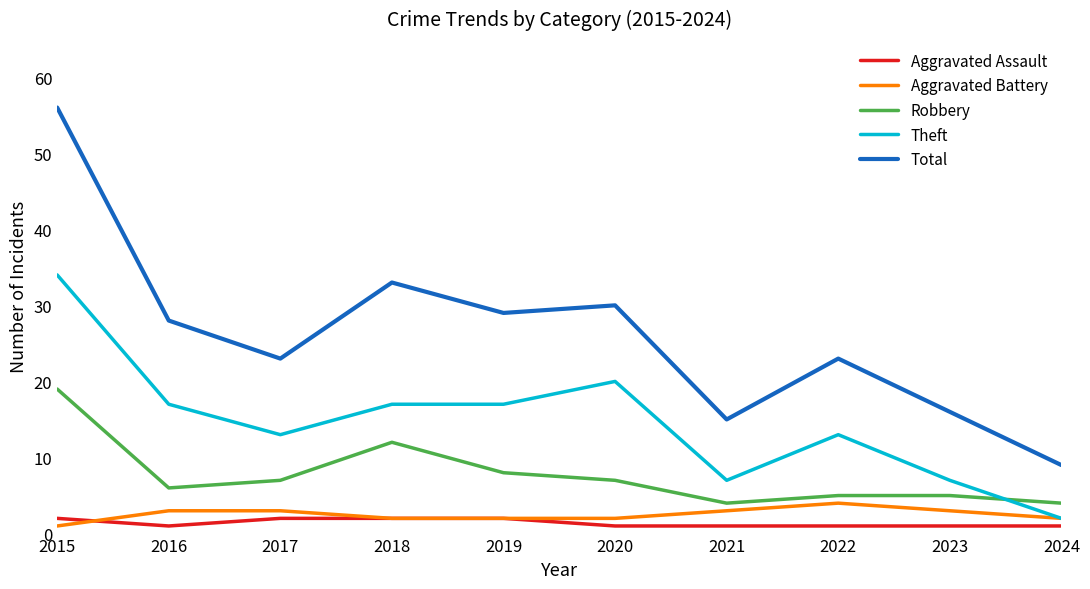

Which series has the largest range (max minus min)?

Total